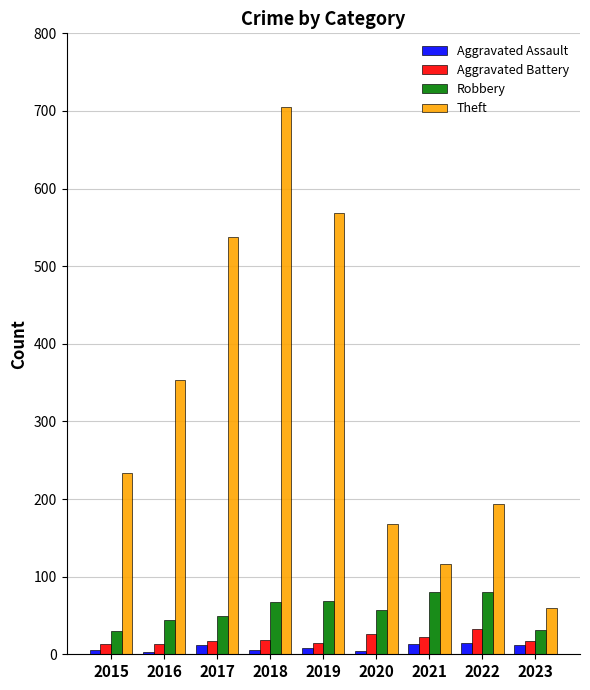

Is the value of Aggravated Assault at 2017 greater than the value of Theft at 2022?

No